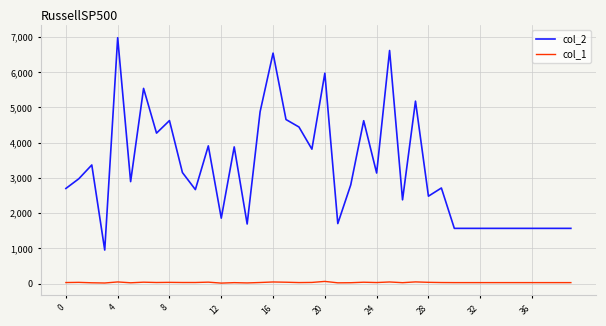

What is the maximum value shown in the chart?

6981